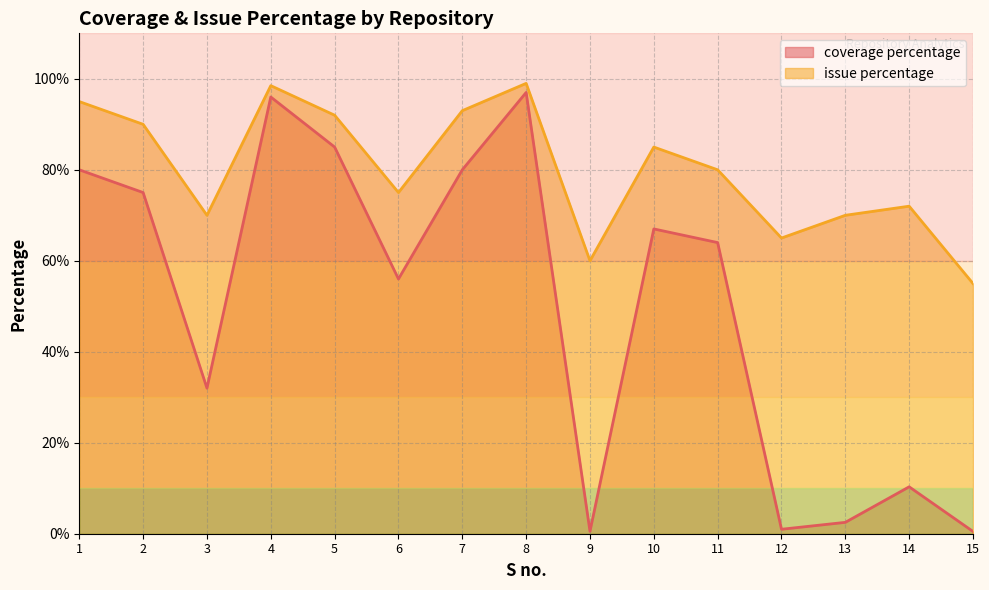

Between 6 and 9, which is larger?

6